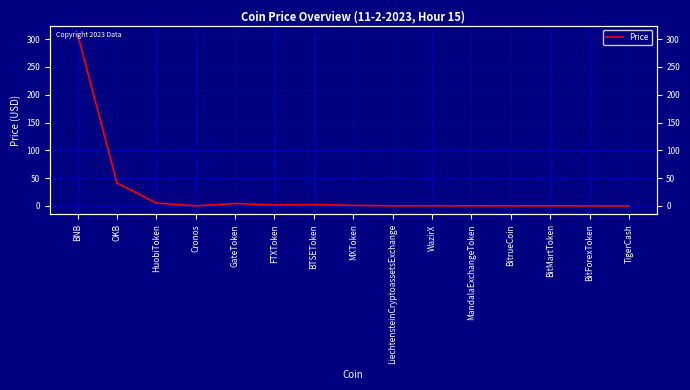

Does the chart have visible grid lines?

Yes